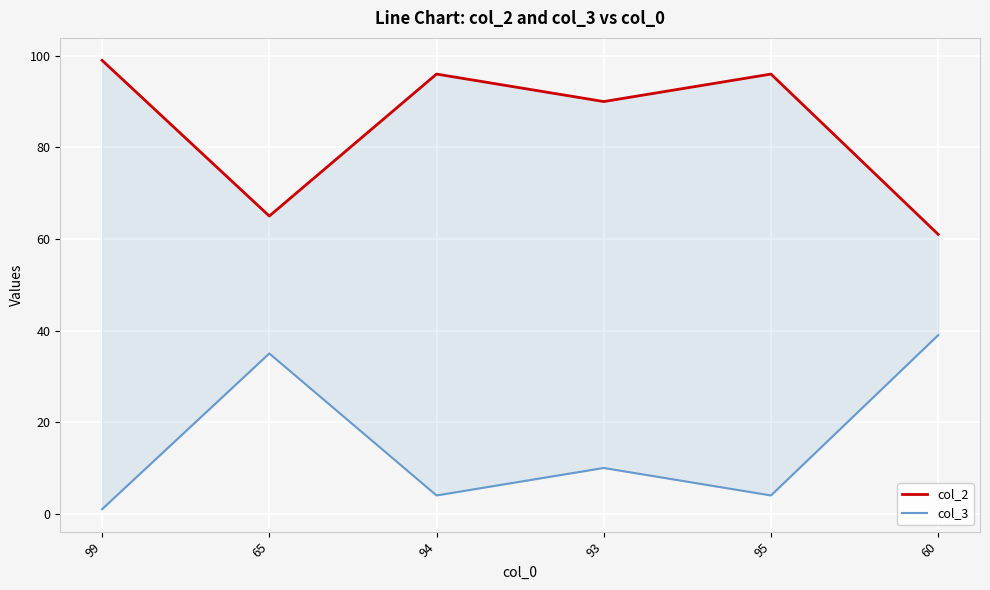

What is the sum of all col_2 values?

507